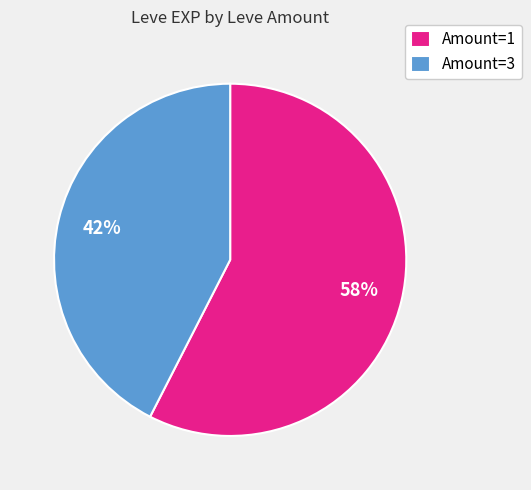

Is the sum of Amount=3 and Amount=1 greater than half?

Yes